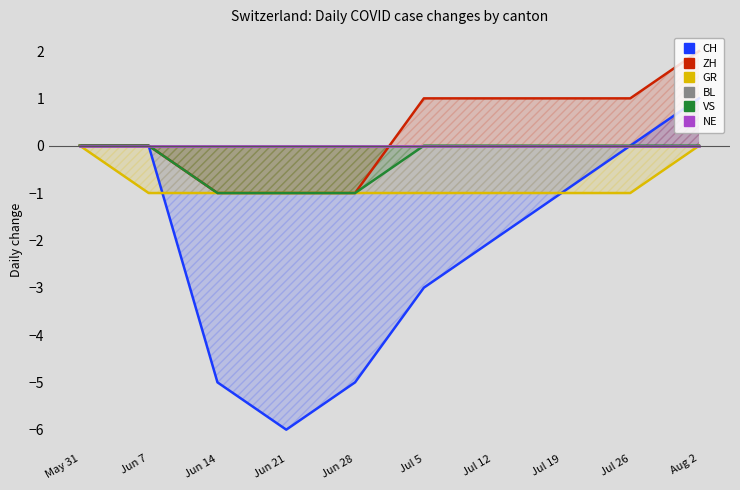

Read the VS value at Jun 28.

-1